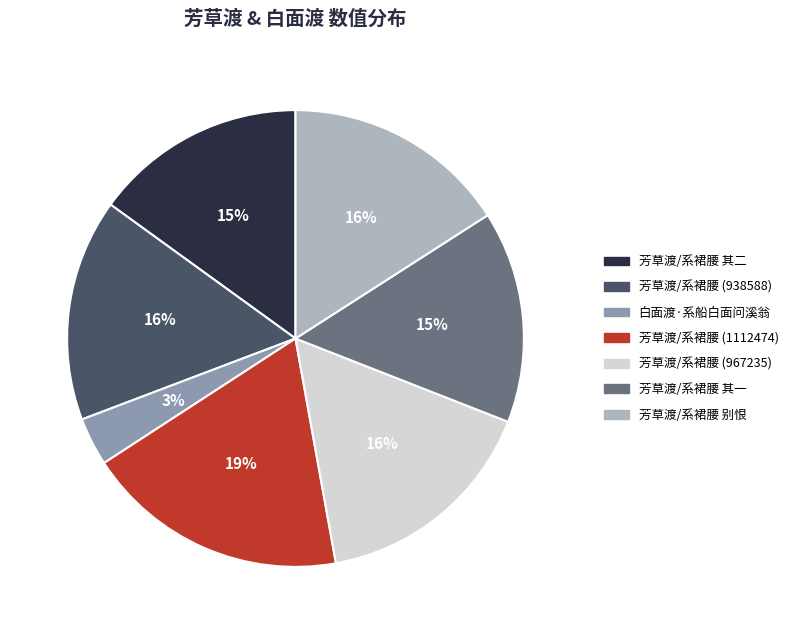

True or false: 芳草渡/系裙腰 其一 accounts for 26% of the total.

False